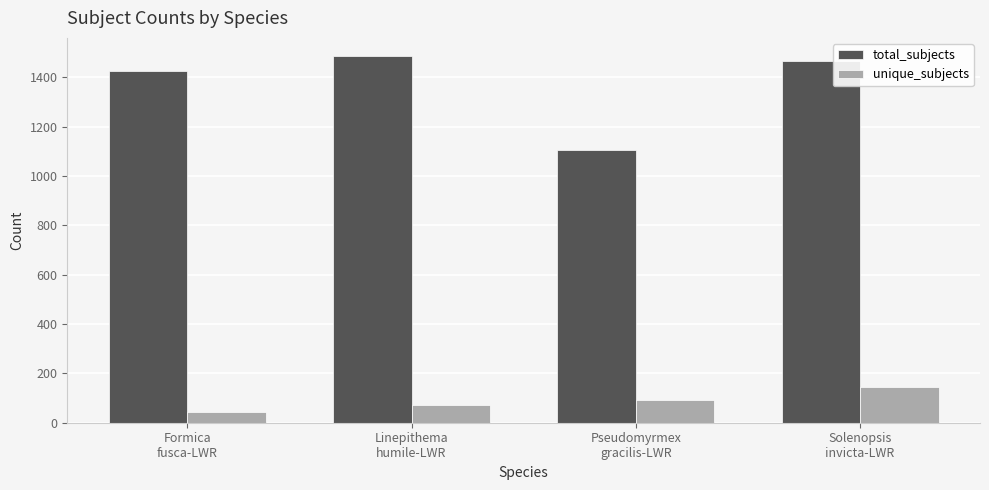

What is the difference between the total_subjects values at Formica
fusca-LWR and Pseudomyrmex
gracilis-LWR?

322